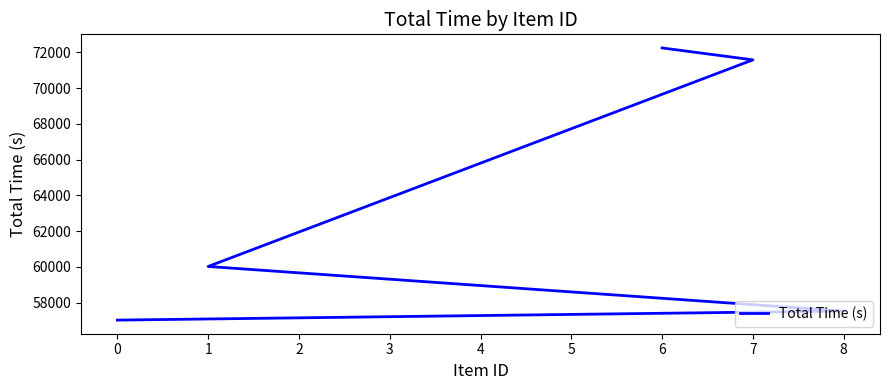

The chart shows a value of 113370 at 7. True or false?

False